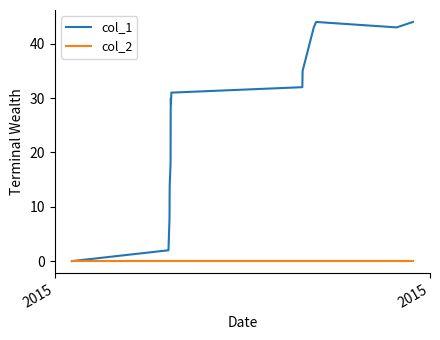

Which series has the largest total across all categories?

col_1